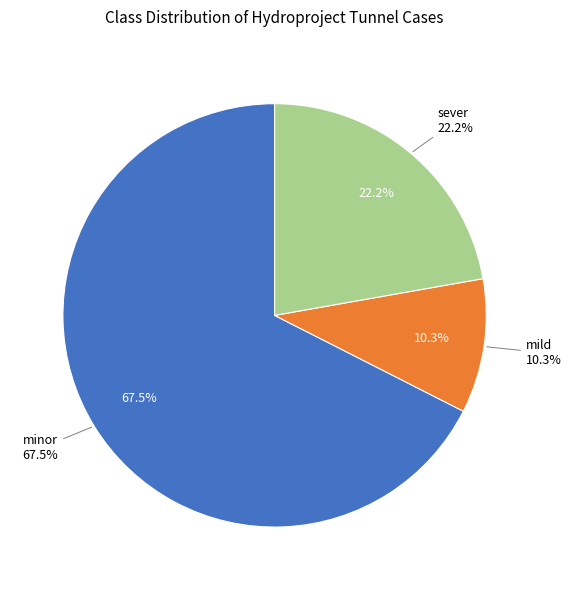

To the nearest percent, what is the difference between the mild and sever slice percentages?

12%